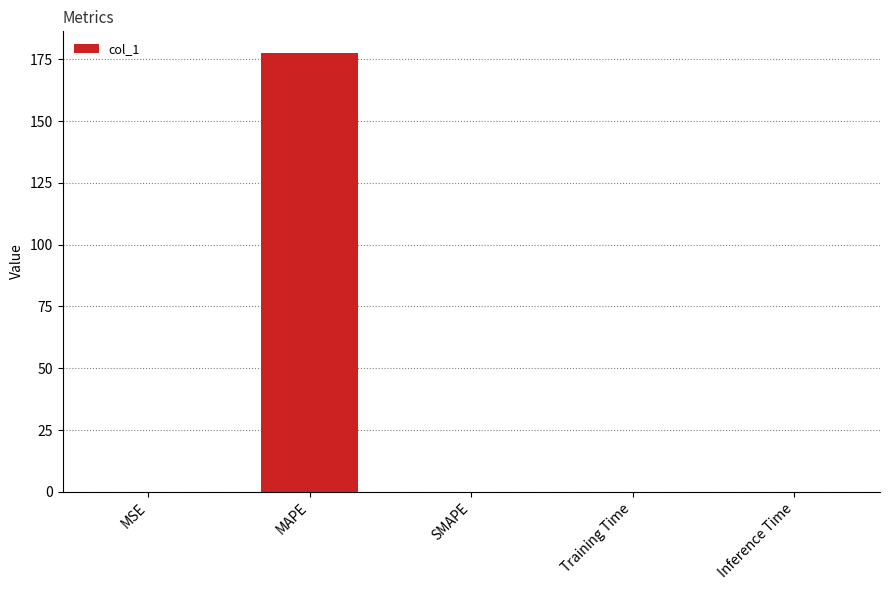

Between MAPE and Training Time, which is larger?

MAPE